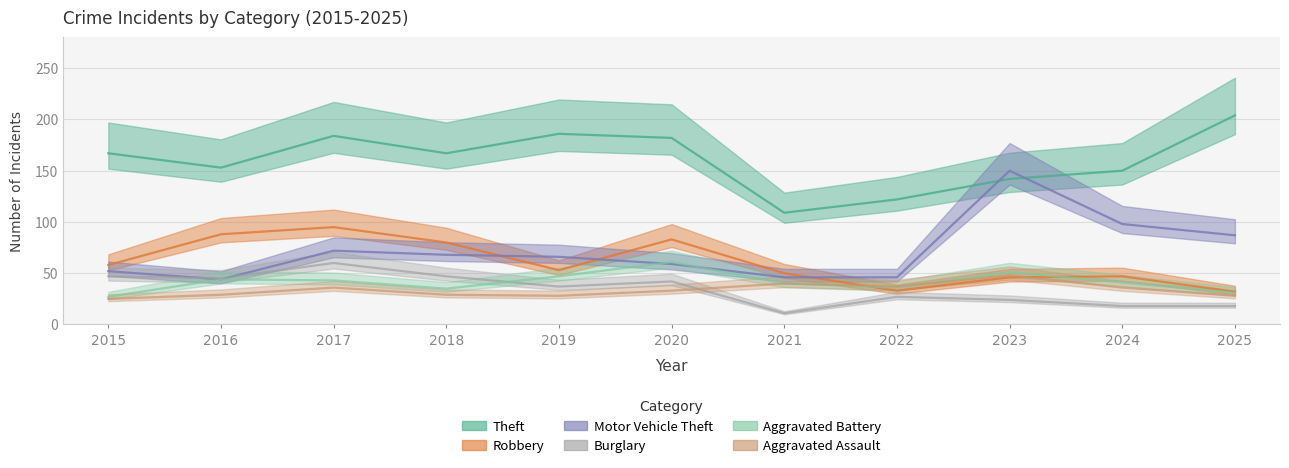

Which series changed the most between 2016 and 2017?

Theft